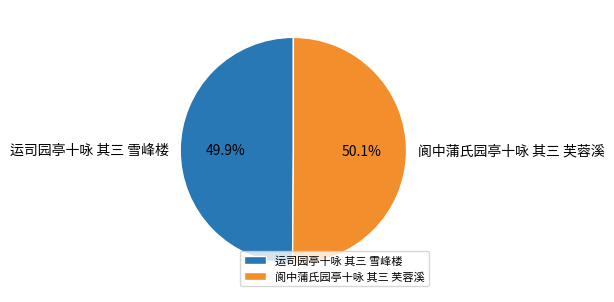

What is the ratio of the value at 运司园亭十咏 其三 雪峰楼 to the value at 阆中蒲氏园亭十咏 其三 芙蓉溪?

1.0